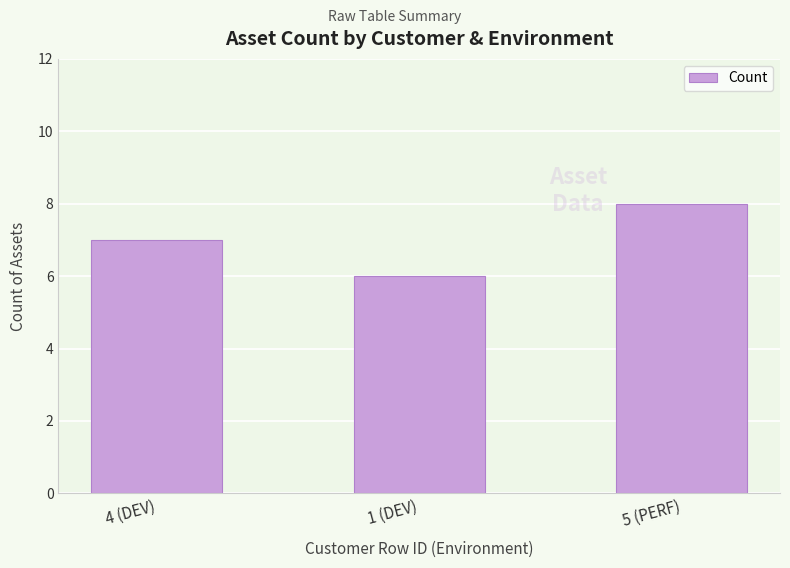

True or false: the data shows 3 at 4 (DEV).

False